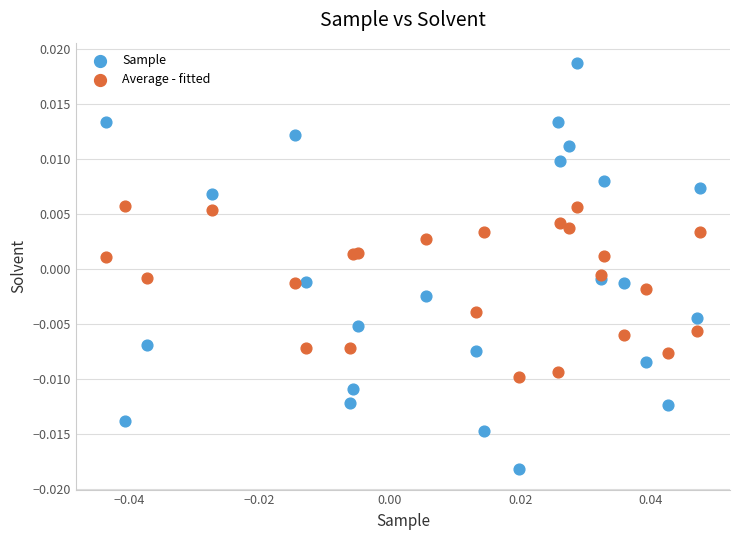

Which series reaches the minimum Y coordinate?

Sample